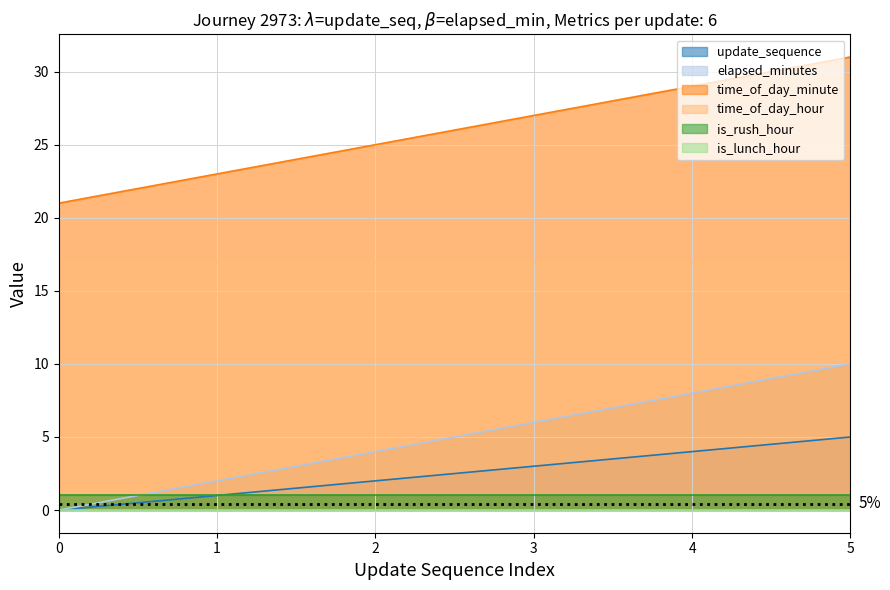

The value of elapsed_minutes at 1 is 3. True or false?

False